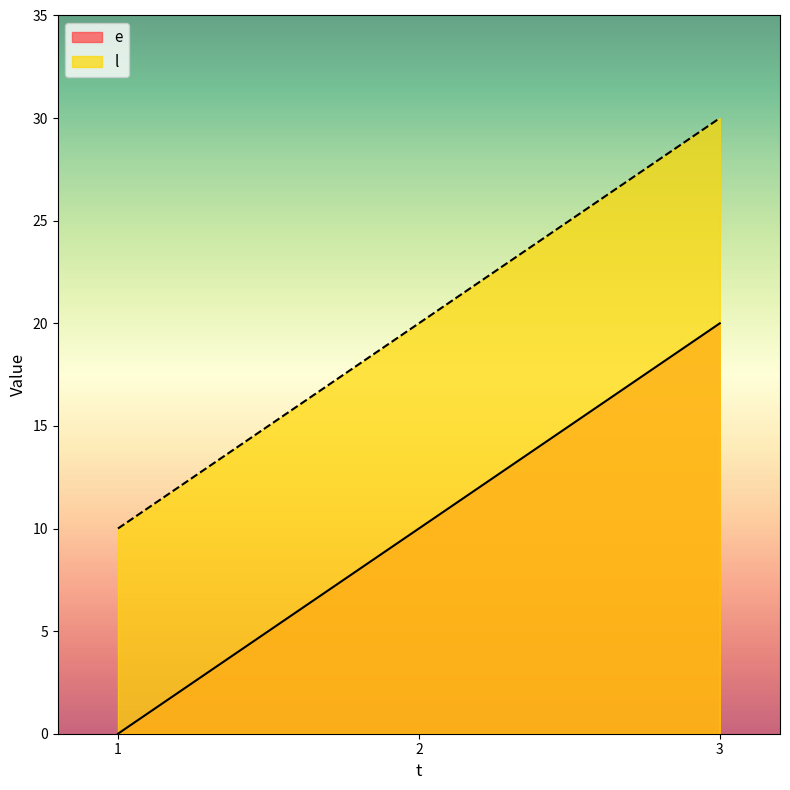

What is the value of the l point at the 3rd from the left?

30